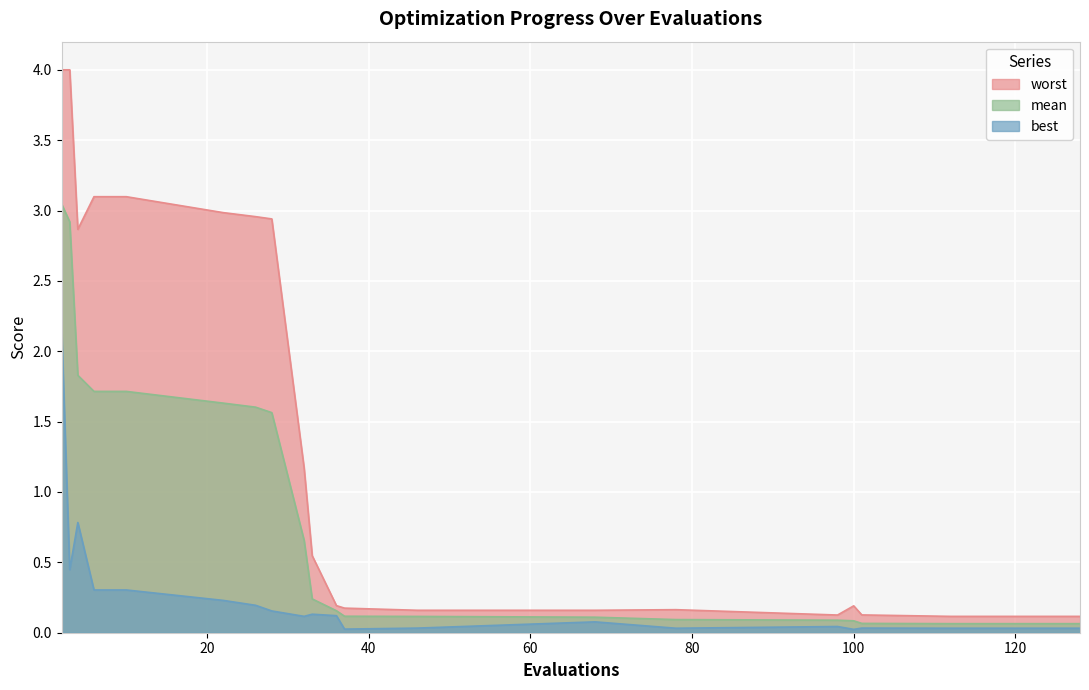

Is it true that mean equals 0.2 at 33?

False